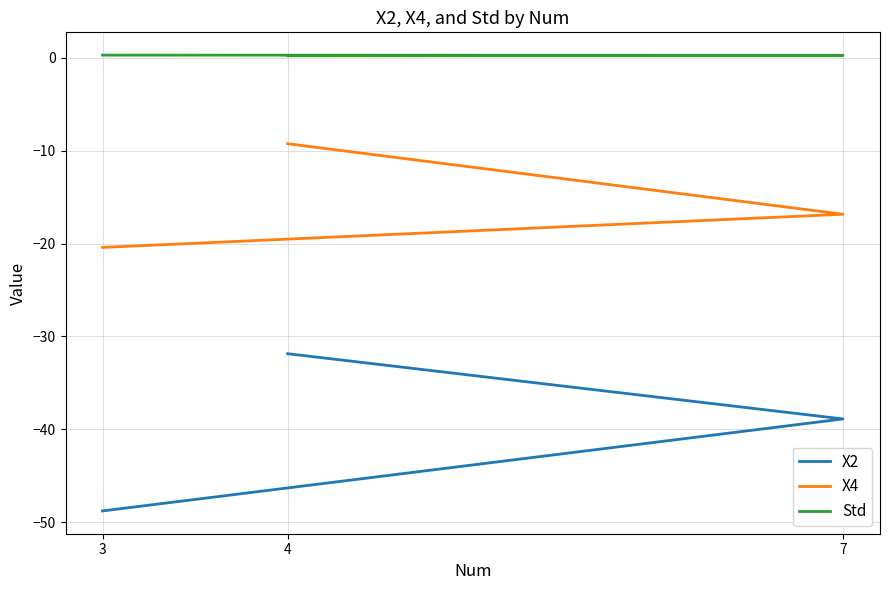

What are all the series names shown in the legend?

X2, X4, Std